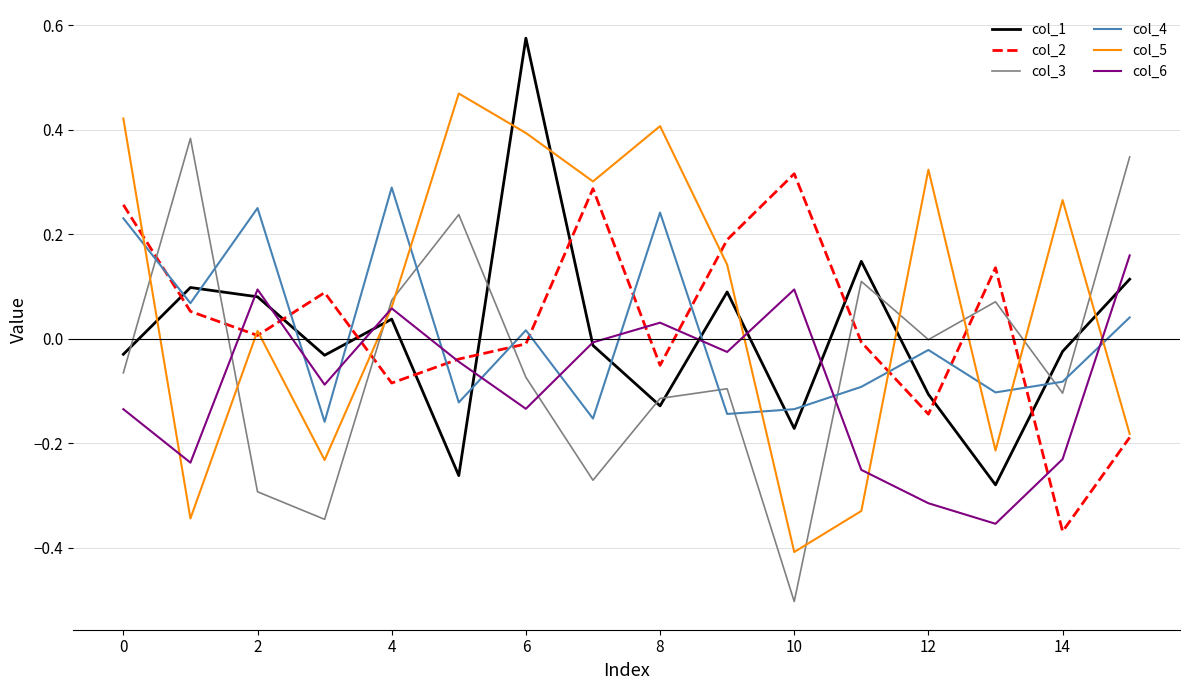

What is the minimum value shown in the chart?

-0.5